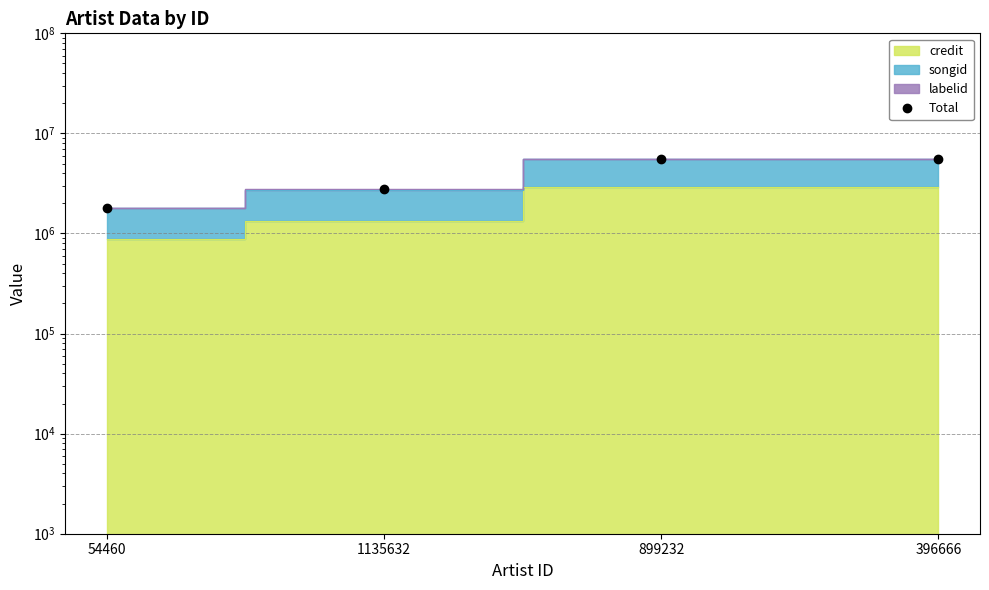

What is the difference between the second highest and minimum values?

3741307